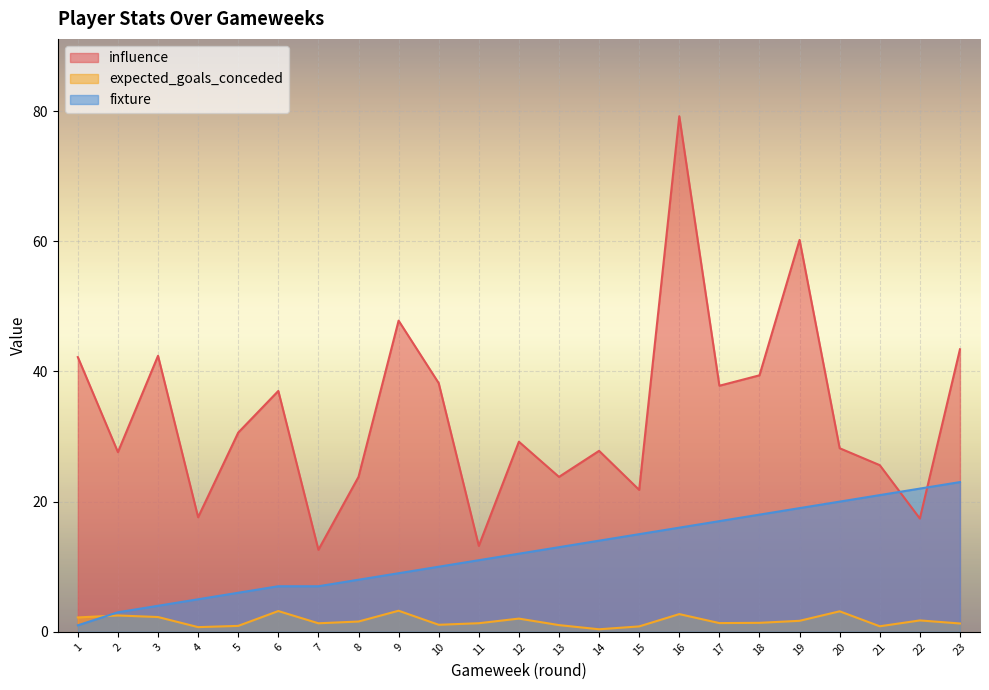

How many lines are shown in the chart?

3